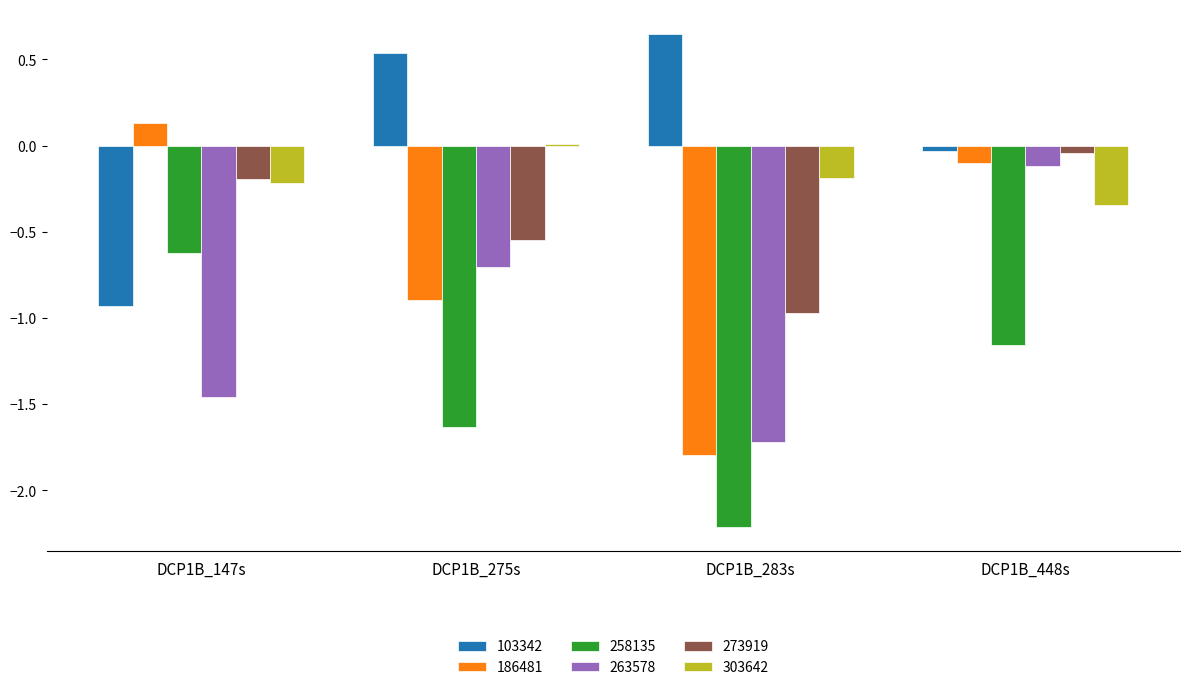

The 258135 series shows -0.6 at DCP1B_147s. True or false?

True